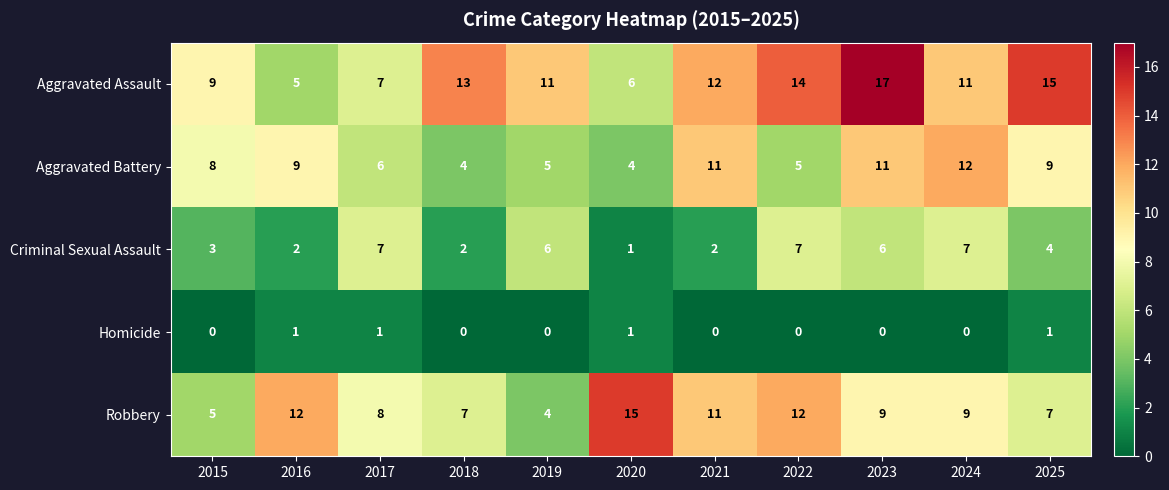

Which series has the largest total across all categories?

Aggravated Assault